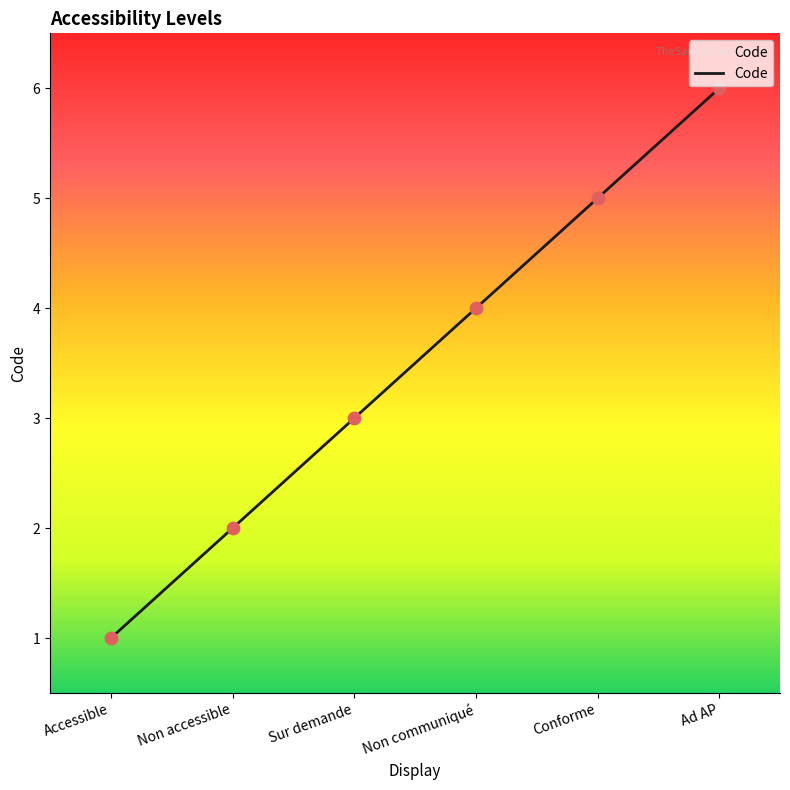

Between Ad AP and Non accessible, which is larger?

Ad AP